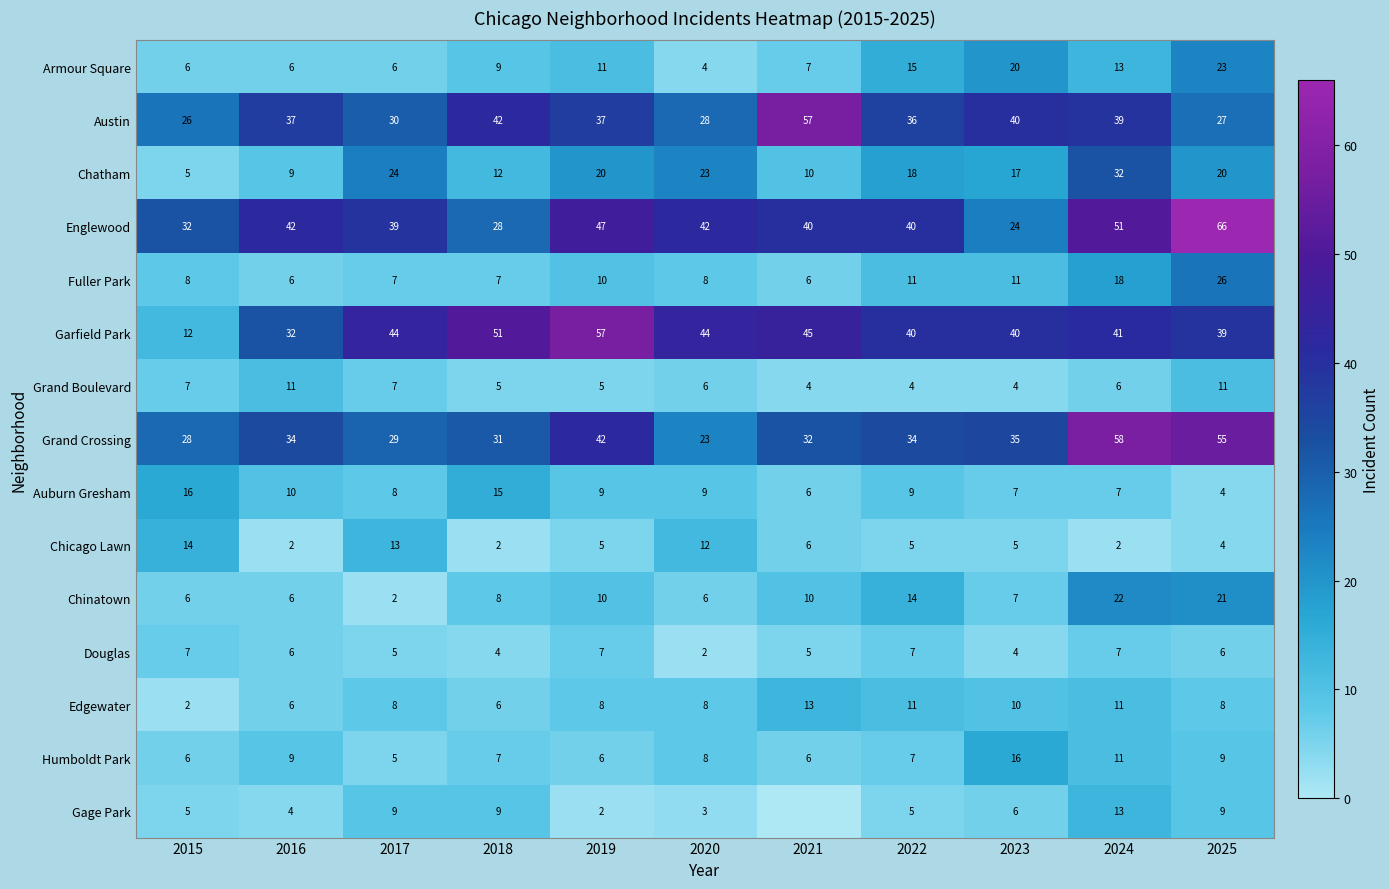

The Garfield Park series shows 40 at 2022. True or false?

True